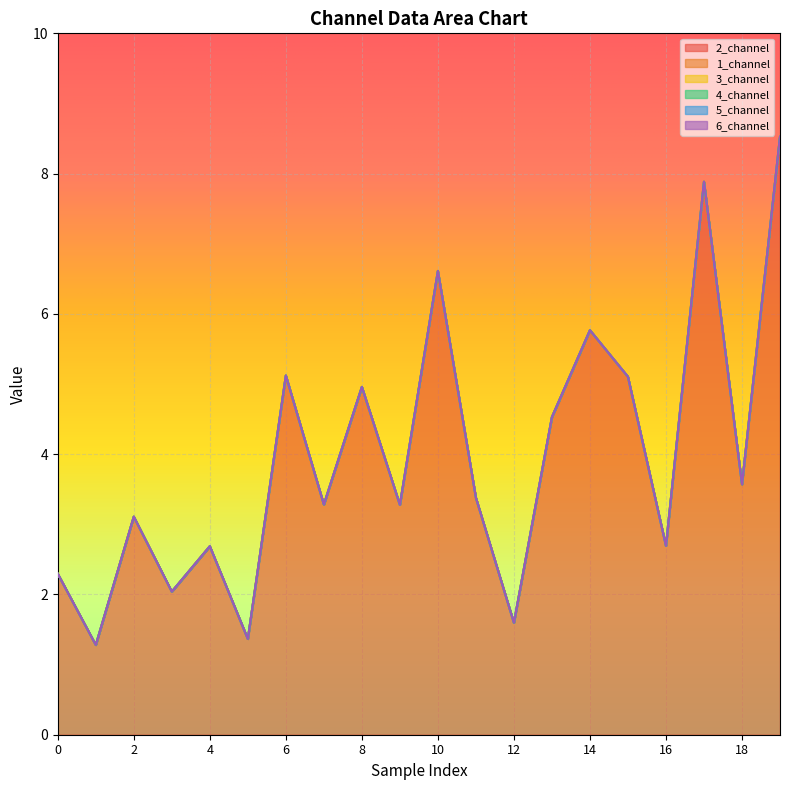

At how many categories does at least one series exceed 1?

20